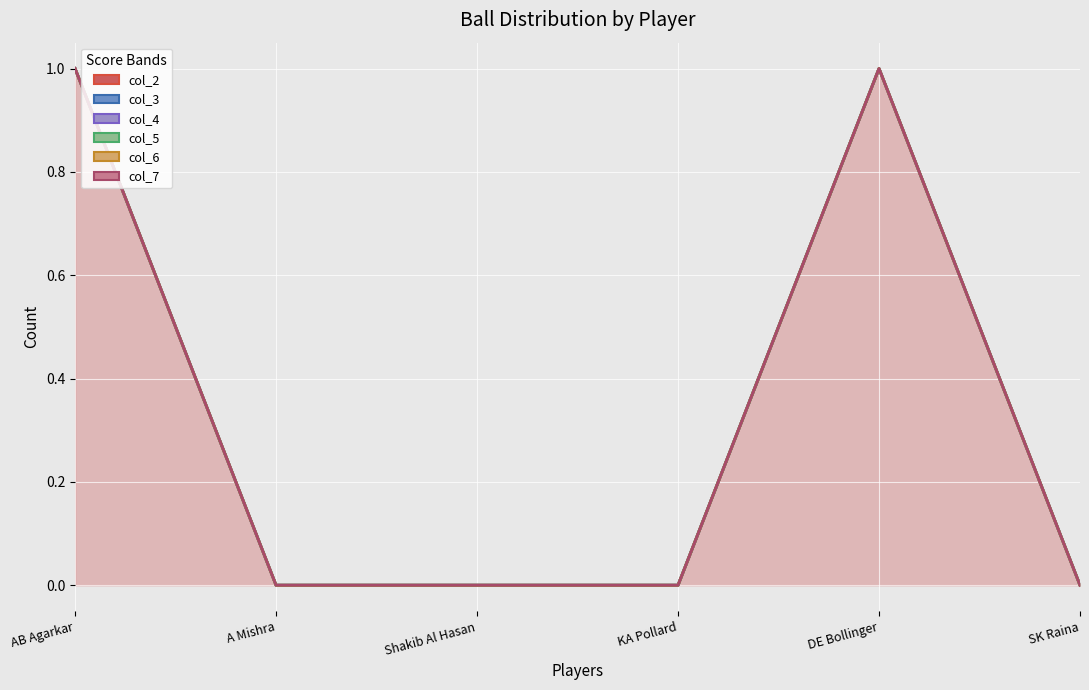

True or false: col_5 has a value of 0 at SK Raina.

True